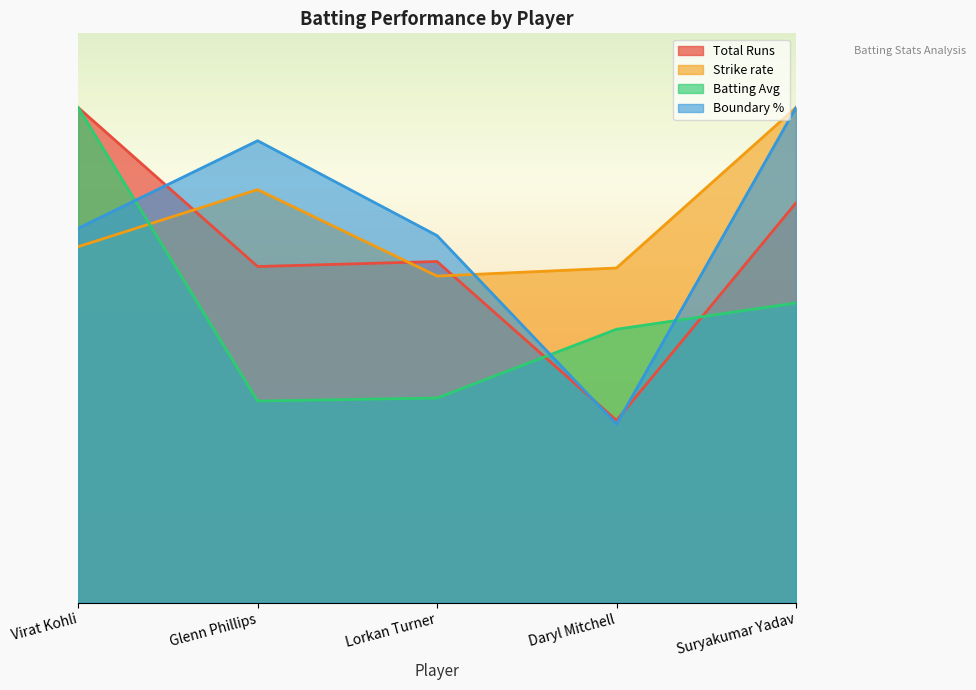

What is the average value of the Total Runs series?

141.8